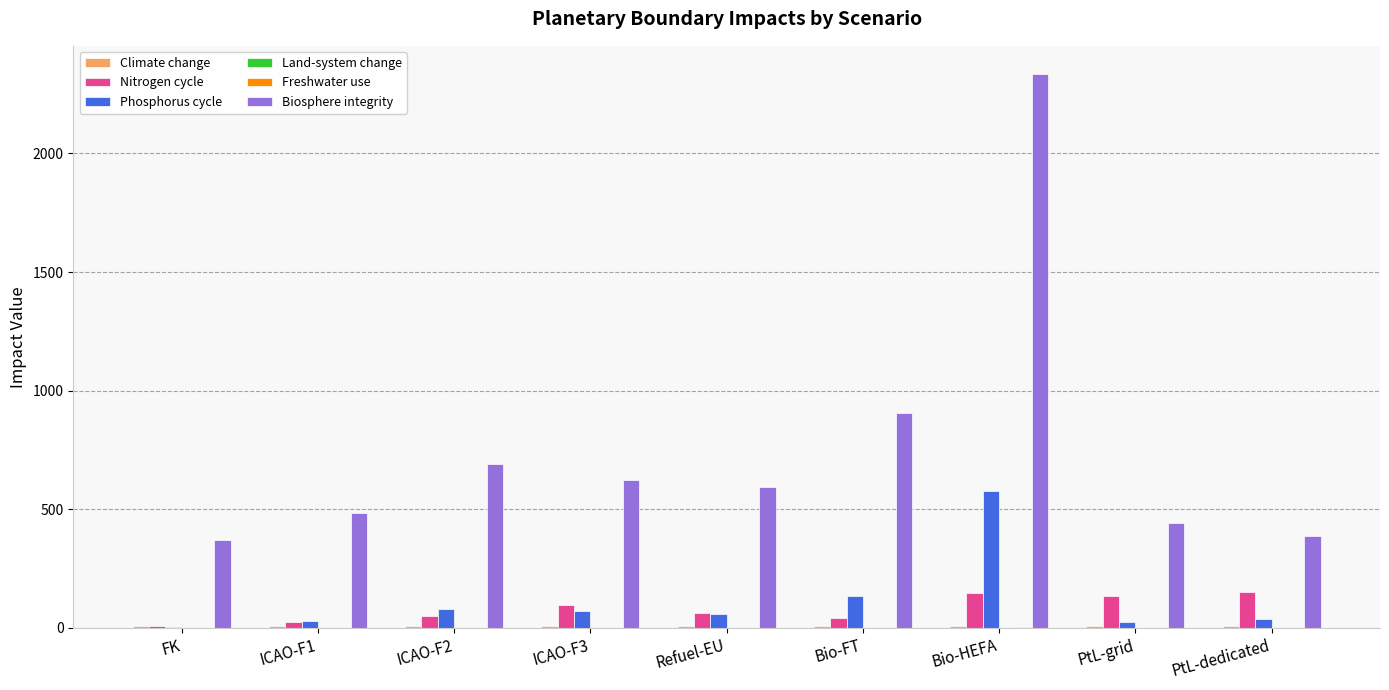

Count the number of categories in the chart.

9